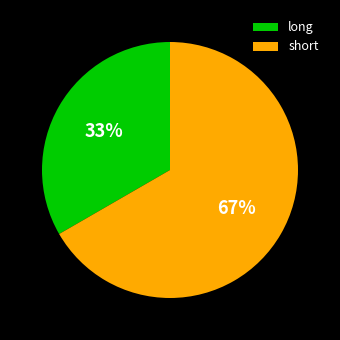

How many segments does this pie chart have?

2